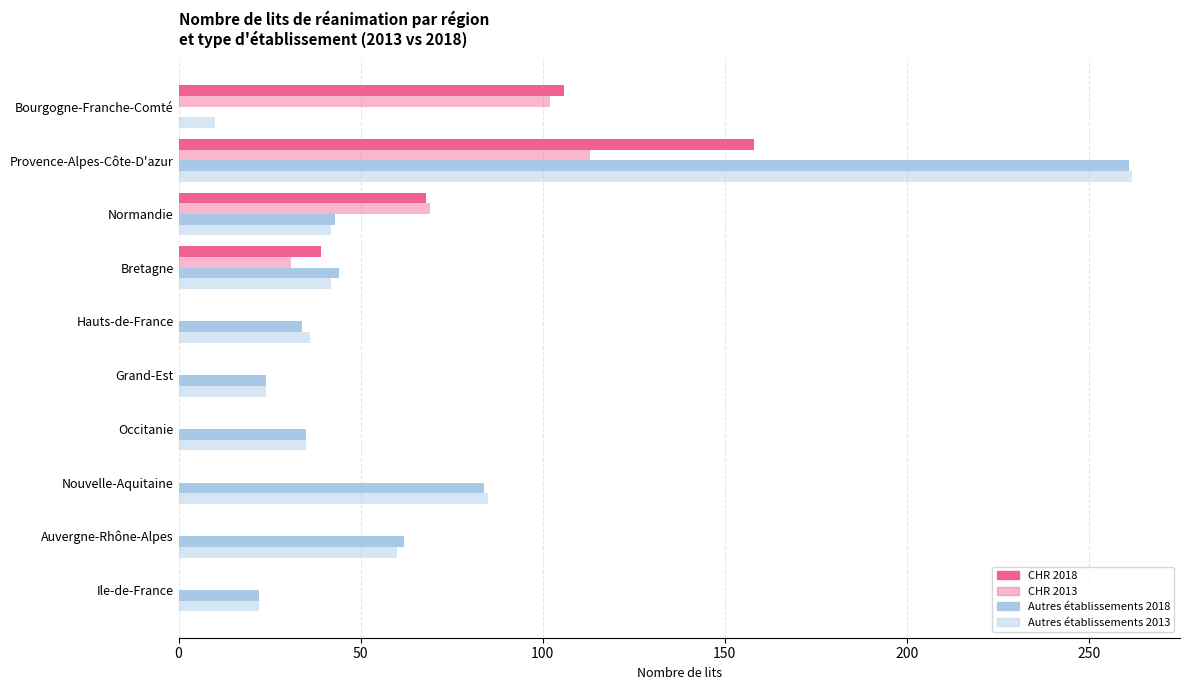

How many distinct data groups are displayed?

4